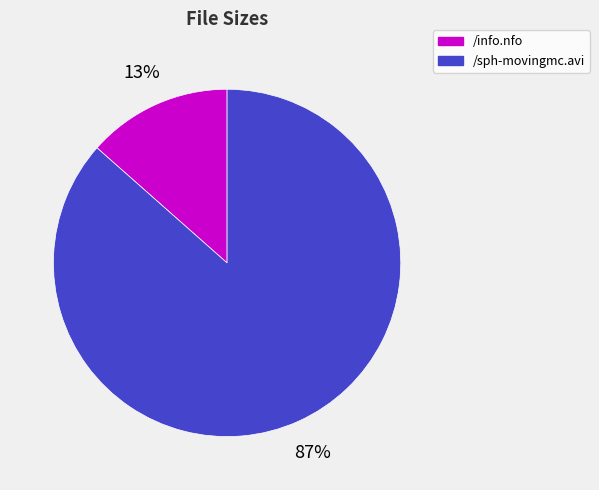

To the nearest percent, what is the combined percentage of /sph-movingmc.avi and /info.nfo?

100%